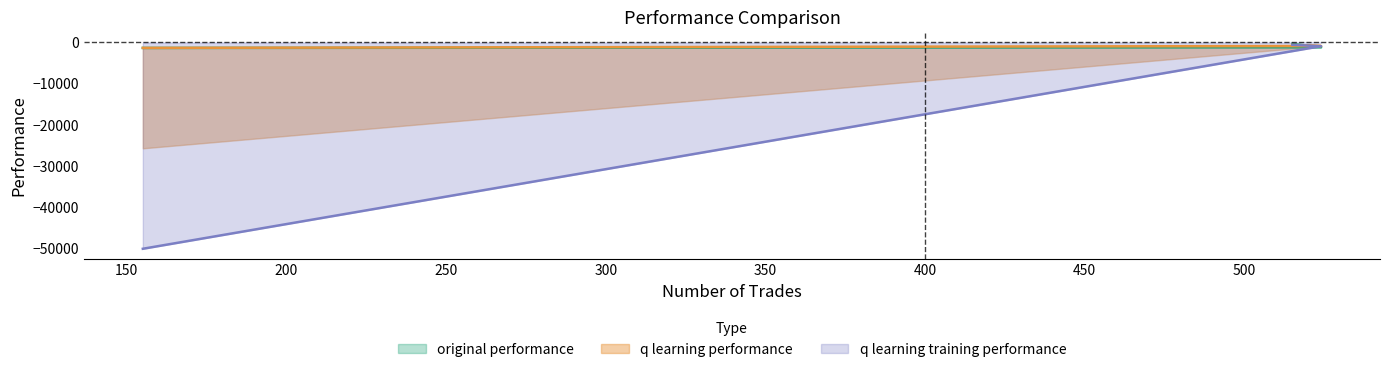

How many values in the original performance series are below -1165?

2